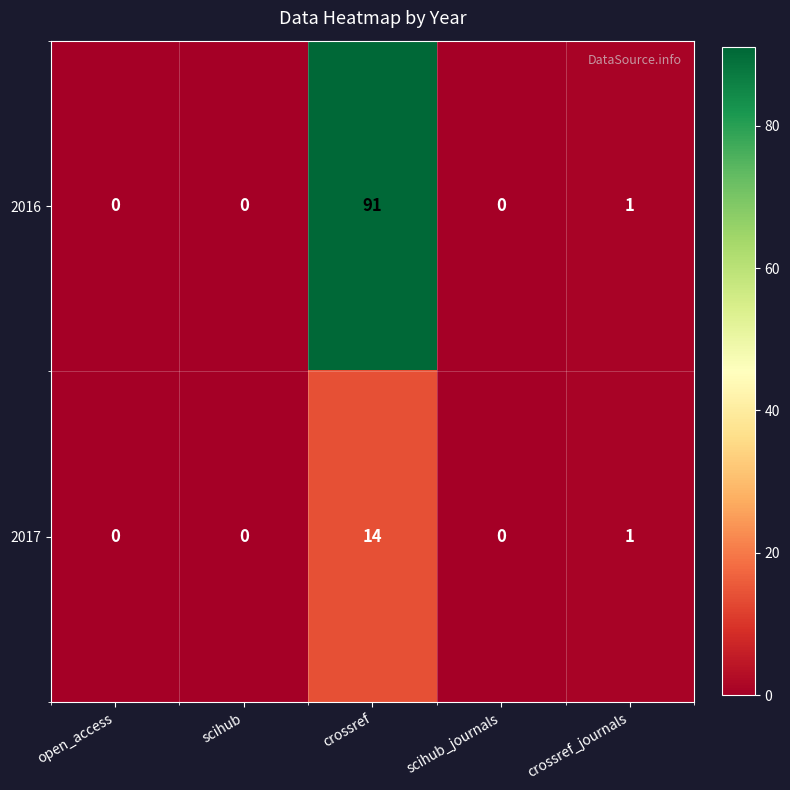

What is the sum of all 2016 values?

92